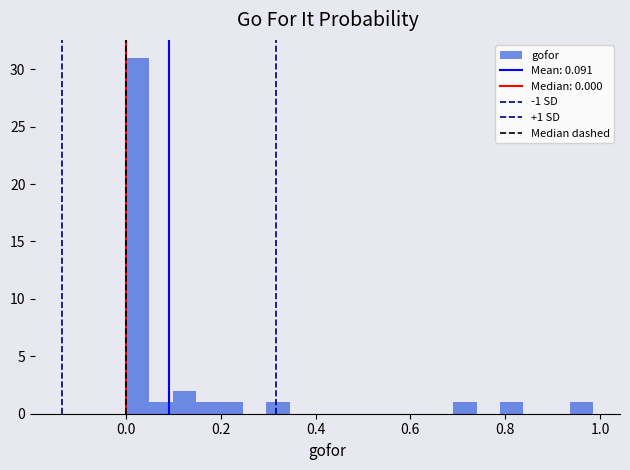

Around what value on the x-axis is the tallest bar? Give the approximate position of its centre, as read against the axis.

0.02